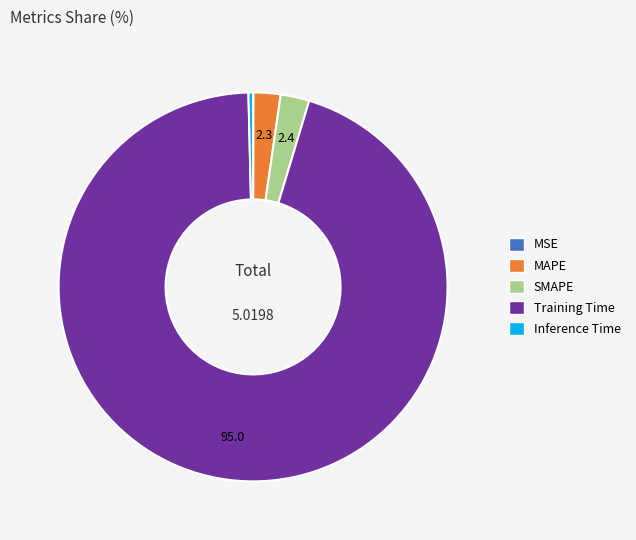

True or false: Inference Time accounts for 0% of the total.

True